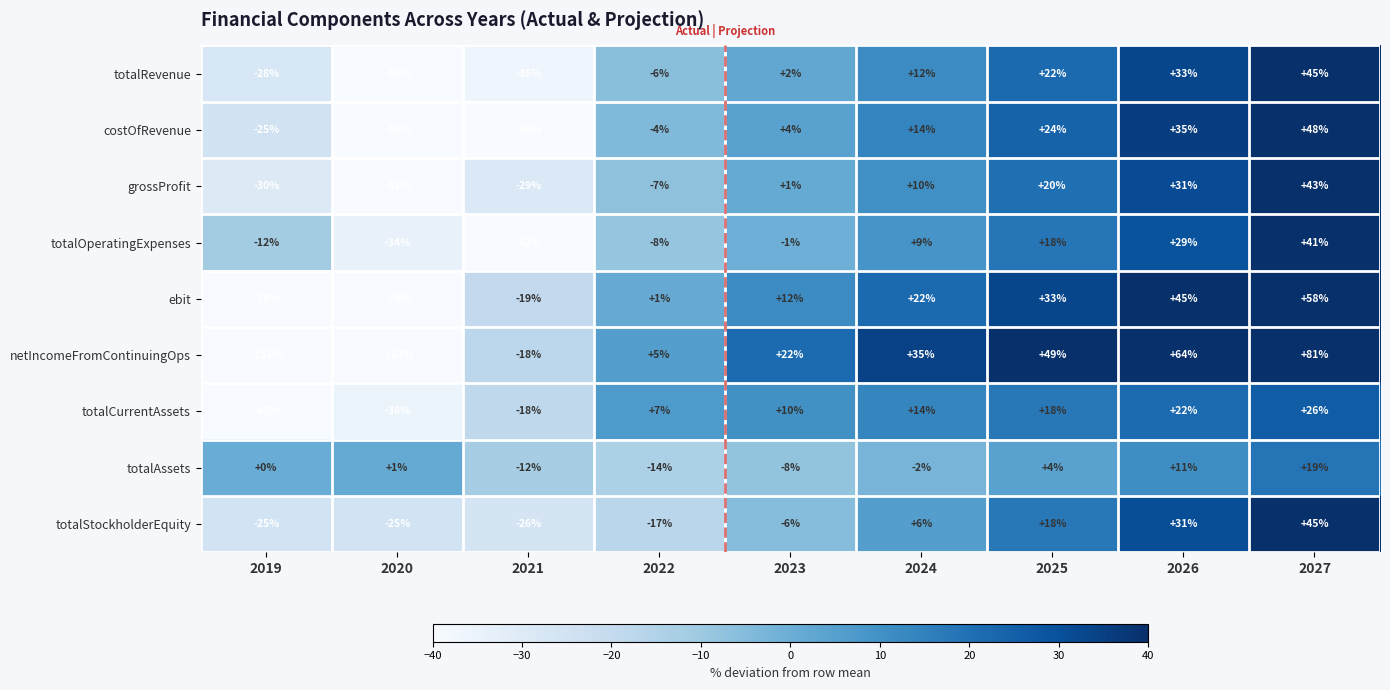

What is the difference between the second highest and minimum values in the totalAssets series?

25